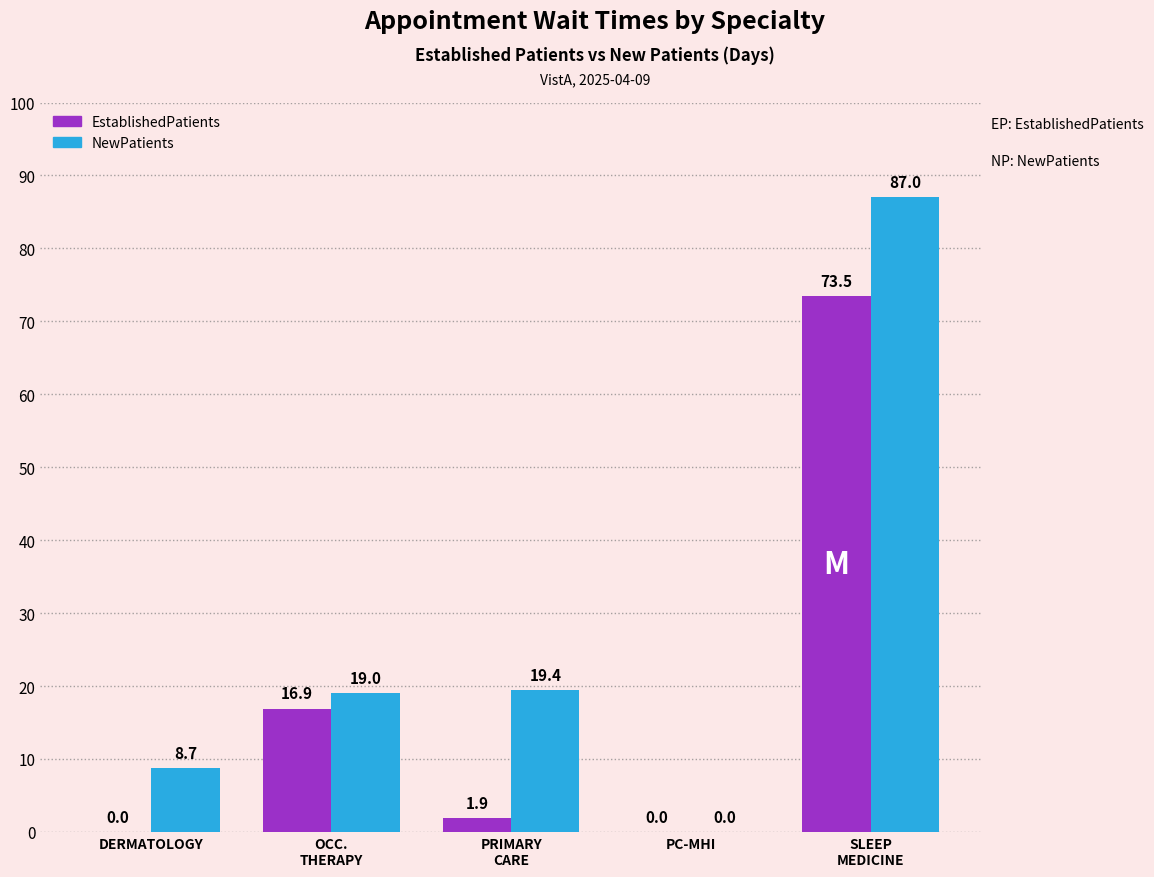

What is the maximum value for EstablishedPatients?

73.5